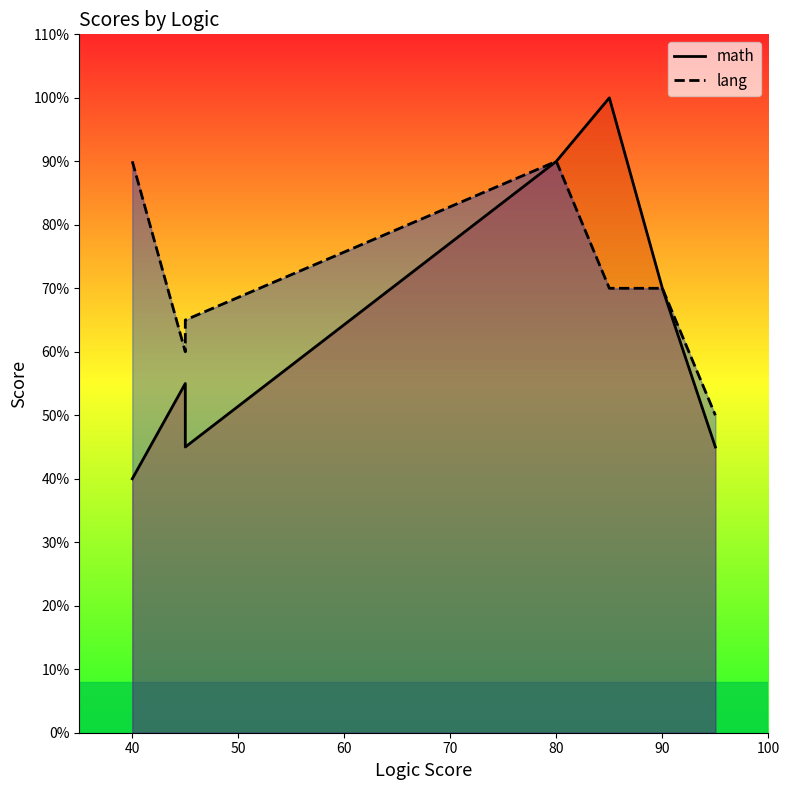

True or false: lang has more than 1 points higher than both neighbors.

False